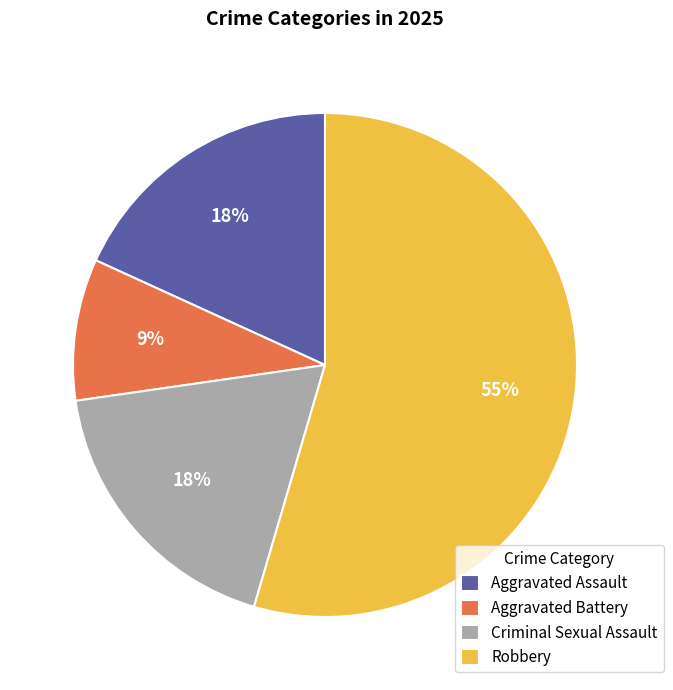

Approximately how many times larger is the value at Aggravated Assault compared to Aggravated Battery?

2.0